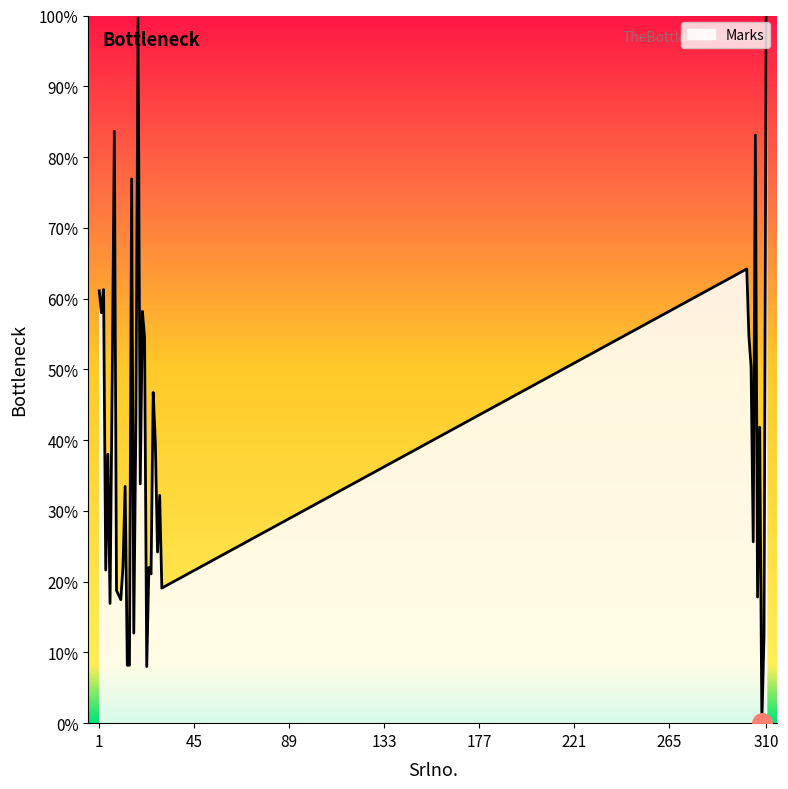

What is the difference between the maximum and minimum values?

100.0